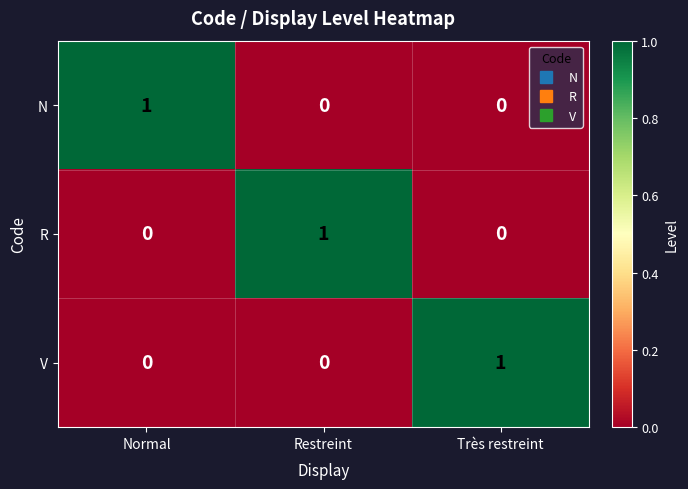

How many N values are between 0 and 1?

3